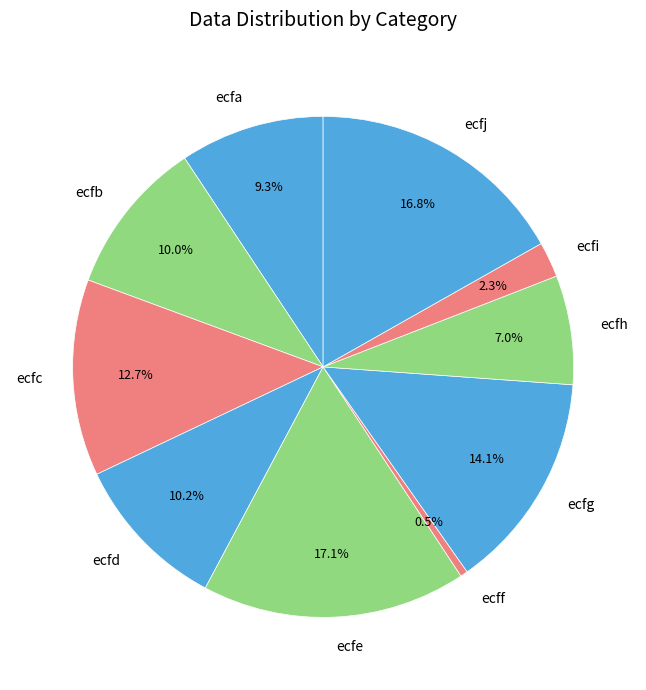

Count the number of slices in the pie.

10